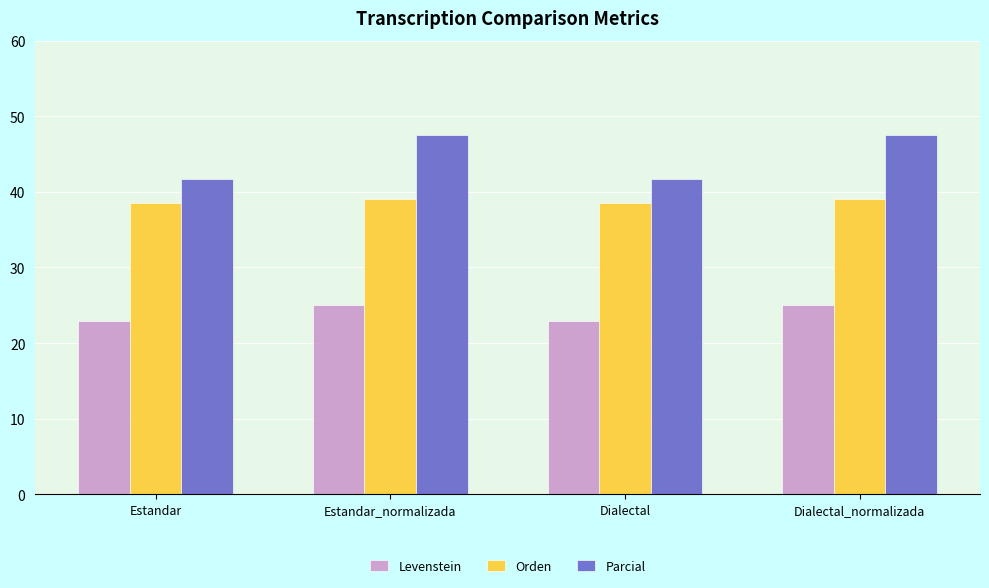

Rank the series by their average value, from highest to lowest.

Parcial, Orden, Levenstein